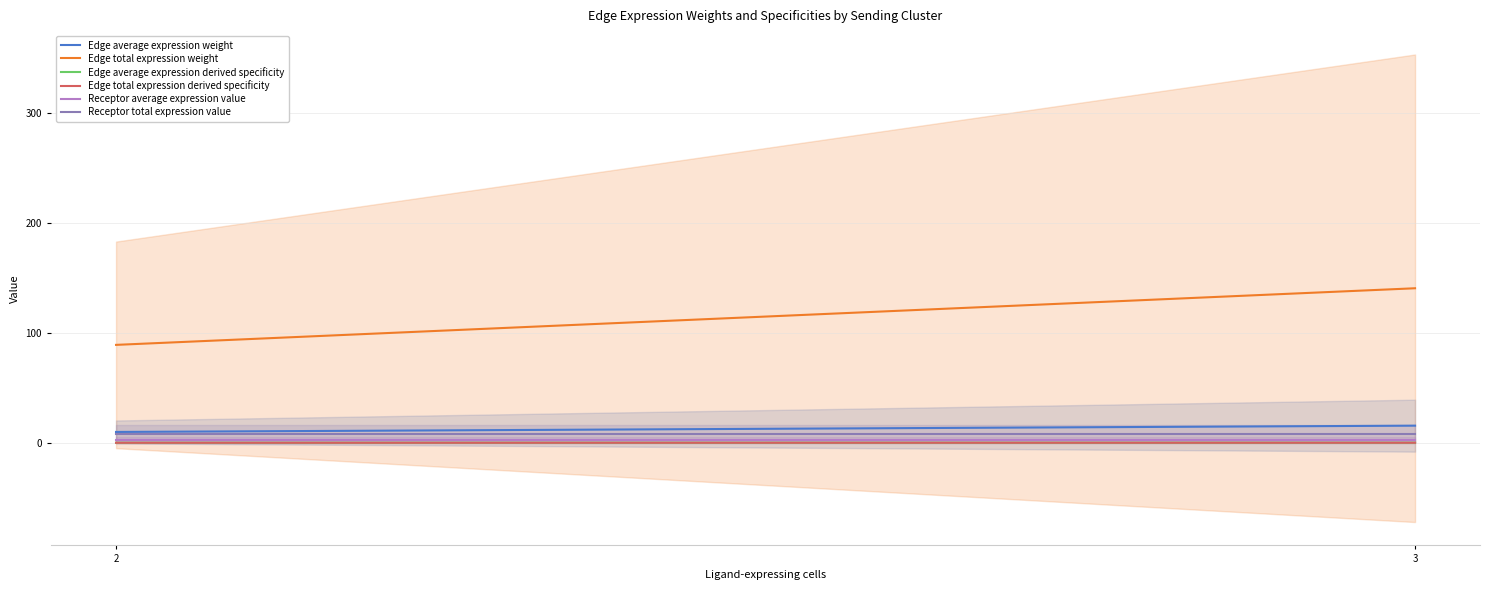

What is the spread (max minus min) of values at 3?

140.6